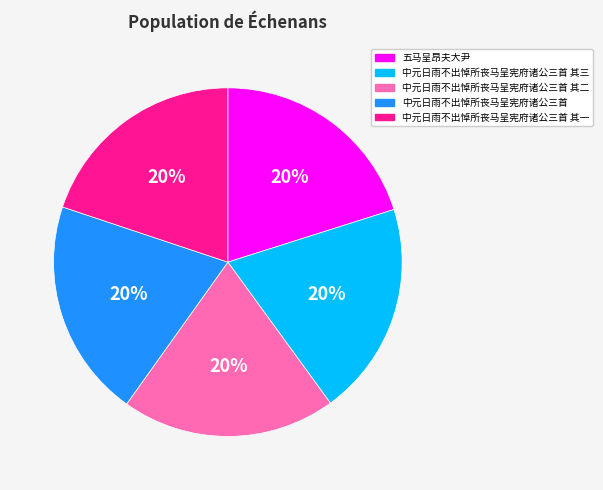

Is the sum of 五马呈昂夫大尹 and 中元日雨不出悼所丧马呈宪府诸公三首 其二 greater than half?

No